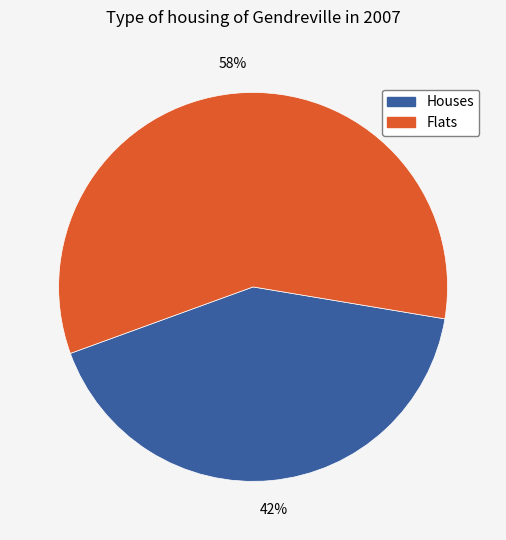

To the nearest percent, what is the combined percentage of Flats and Houses?

100%